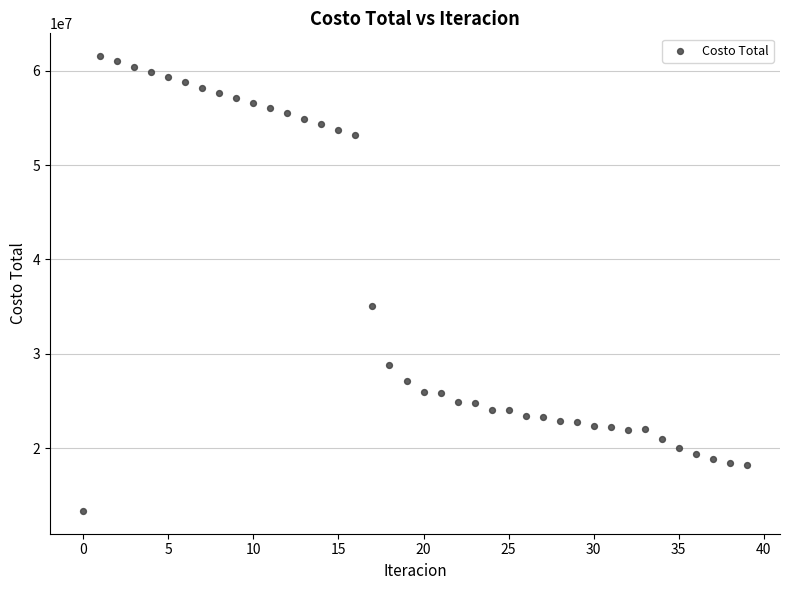

What Y value in the scatter plot is closest to 37448873?

35029180.0